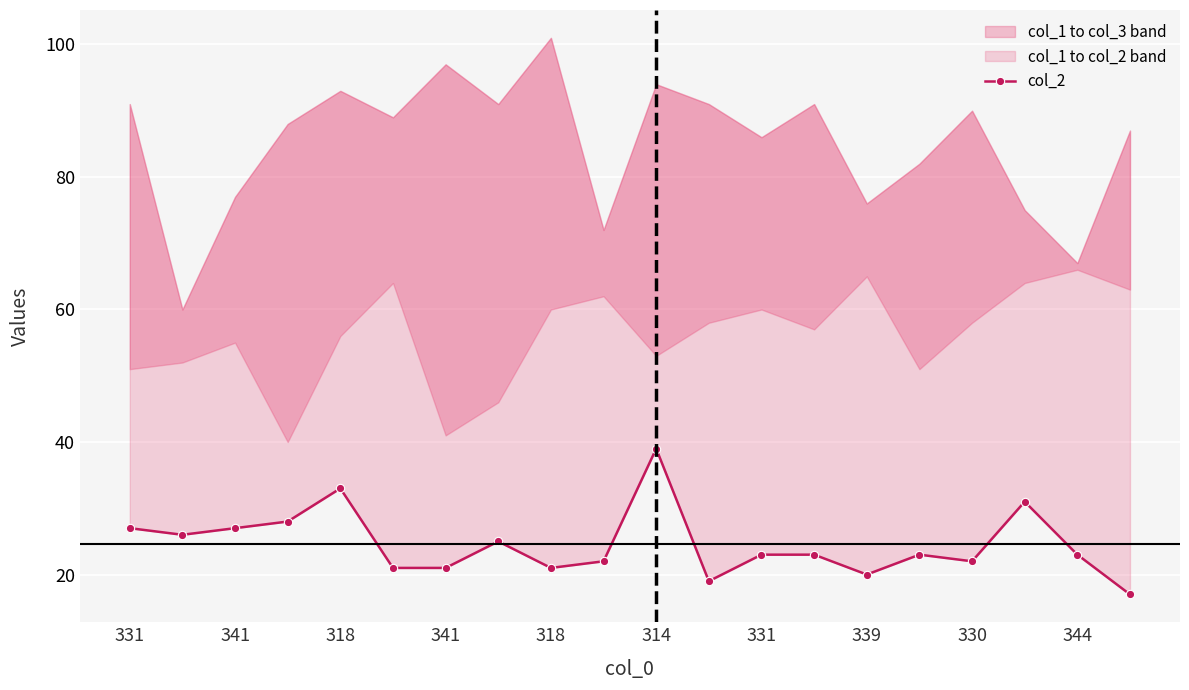

Approximately how many times larger is the value at 344 compared to 339?

1.1